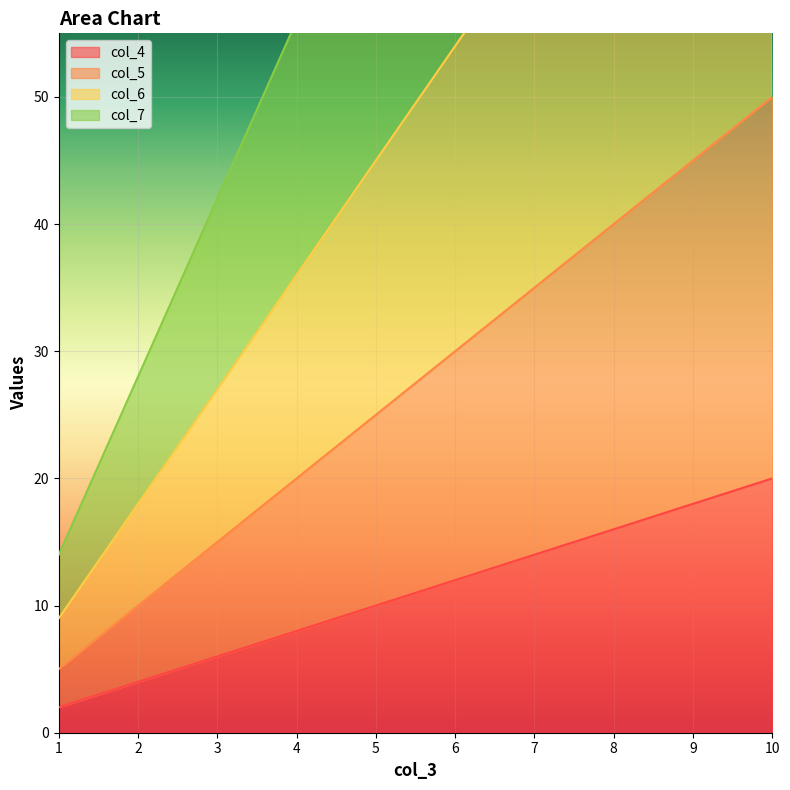

Where is col_6 nearest to the value 49?

5